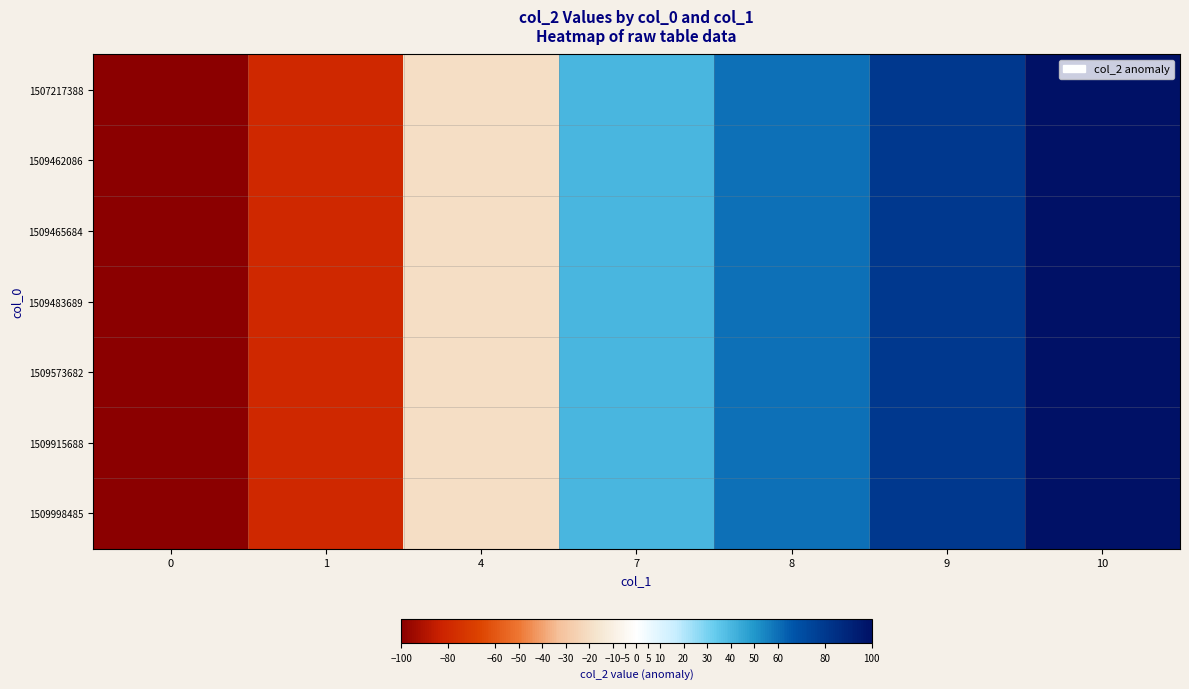

What is the total value across all series at 4?

-140